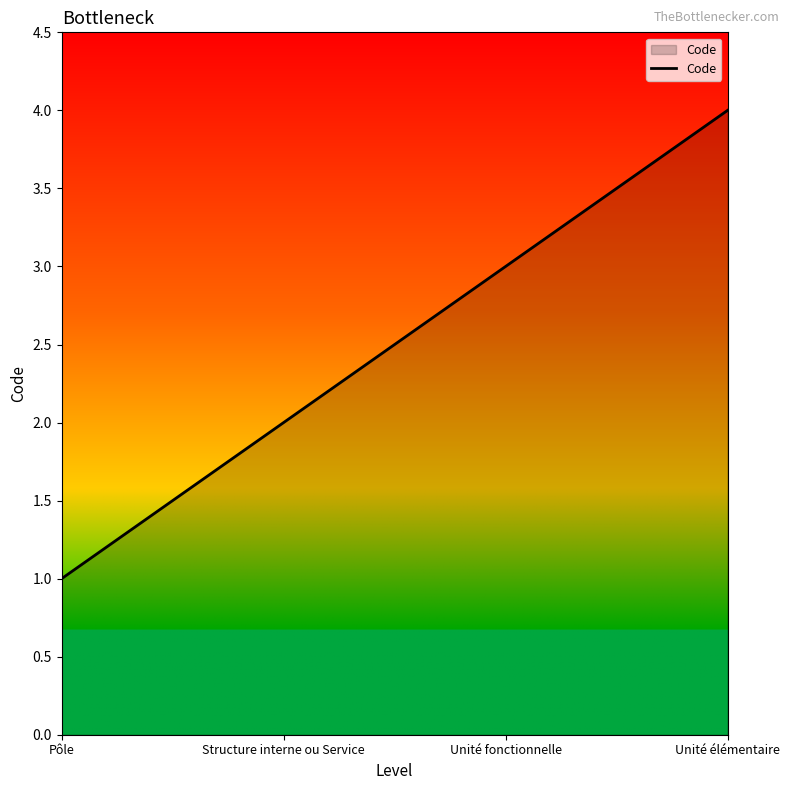

Approximately how many times larger is the value at Structure interne ou Service compared to Unité élémentaire?

0.5